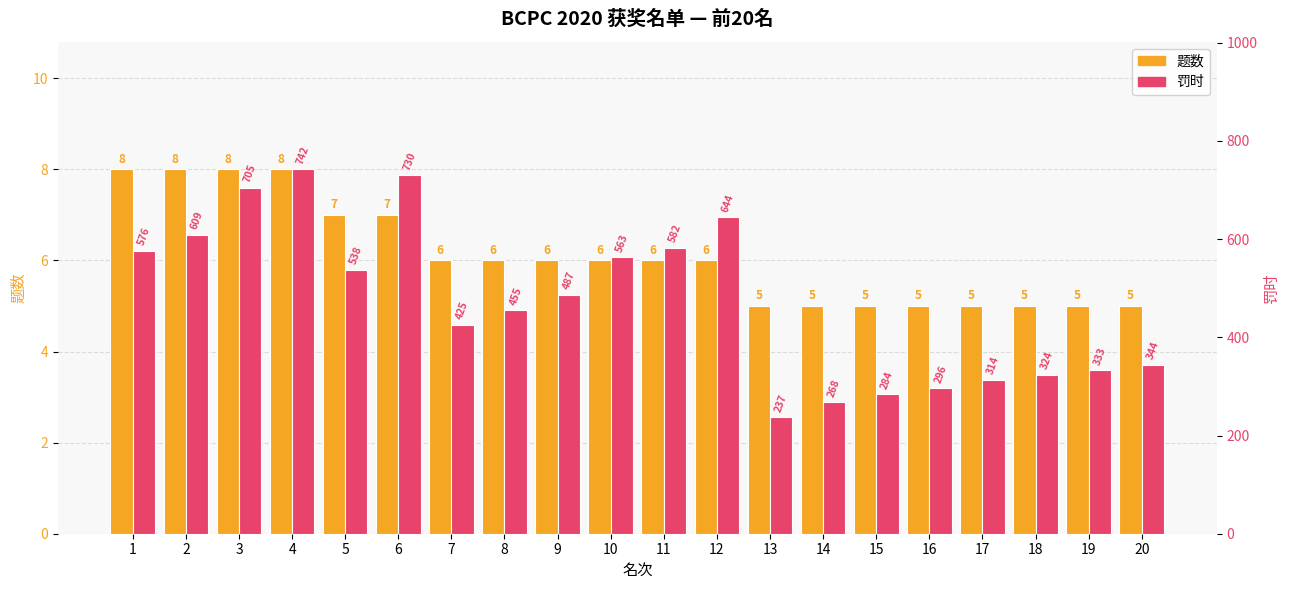

At how many categories does at least one series exceed 339?

13